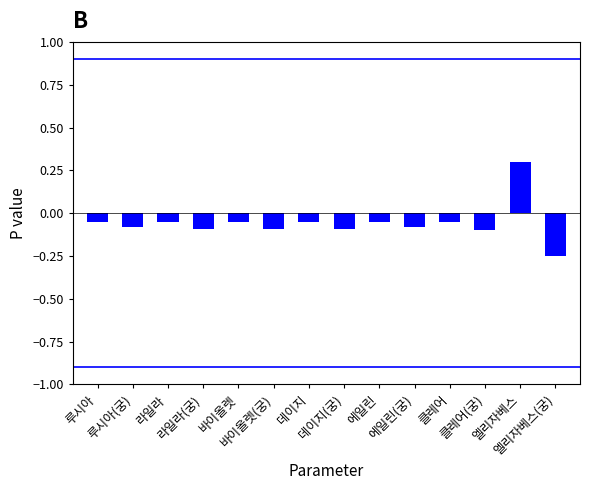

How many data points does each series have?

14